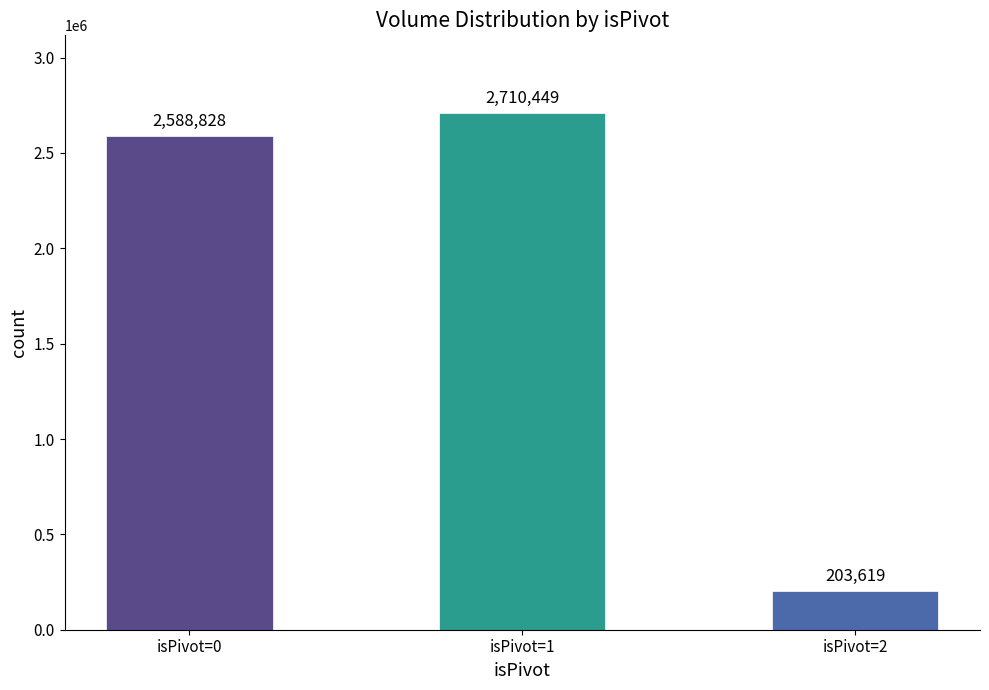

What is the greatest value displayed?

2710449